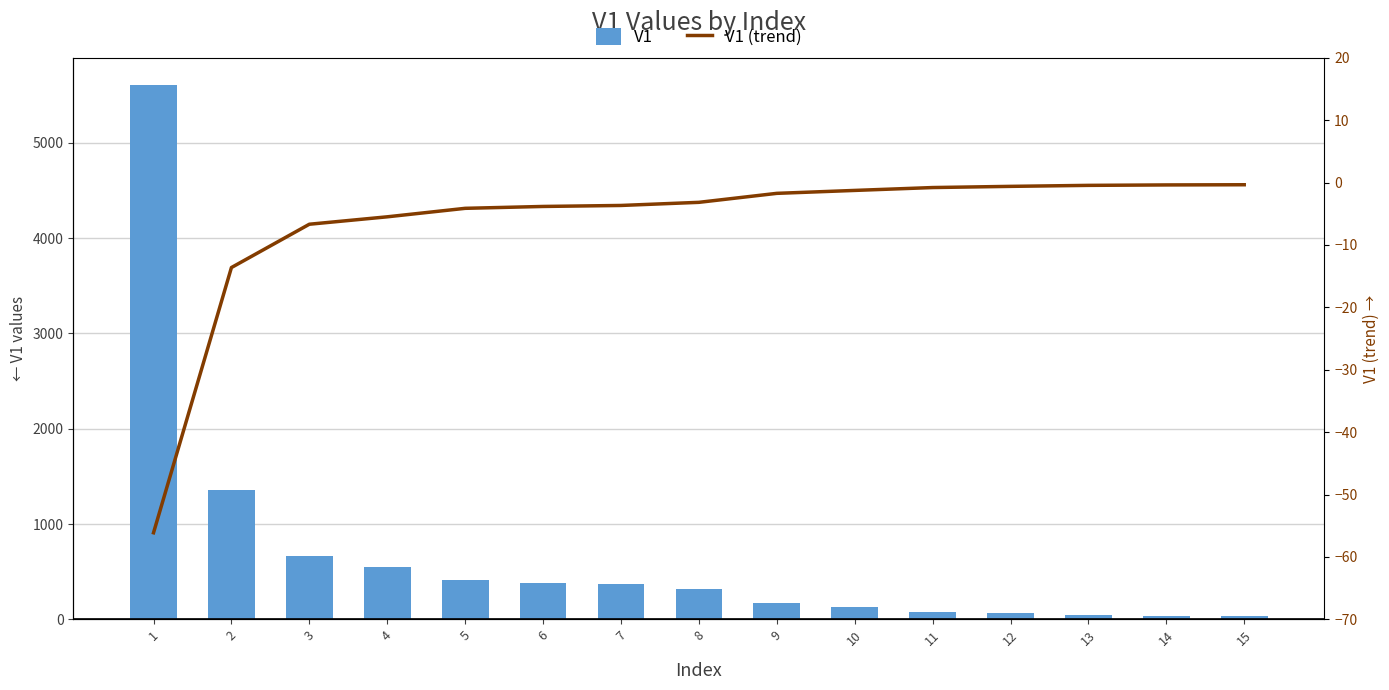

At which label does V1 first exceed 317?

1